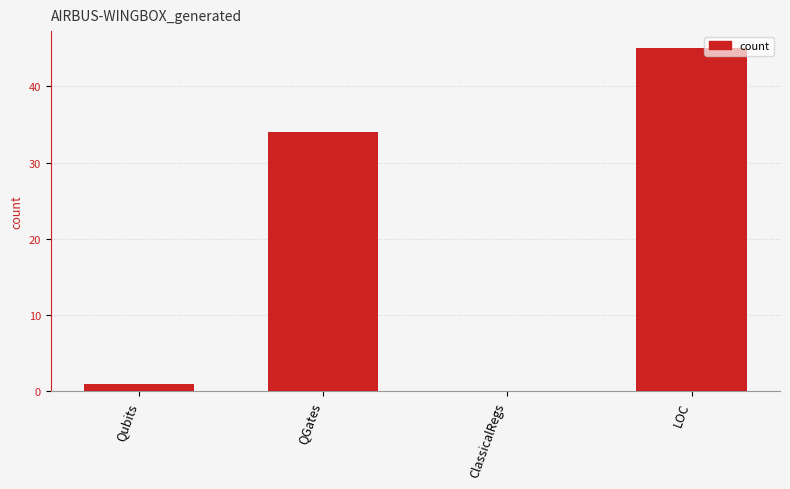

Approximately how many times larger is the value at QGates compared to LOC?

0.8